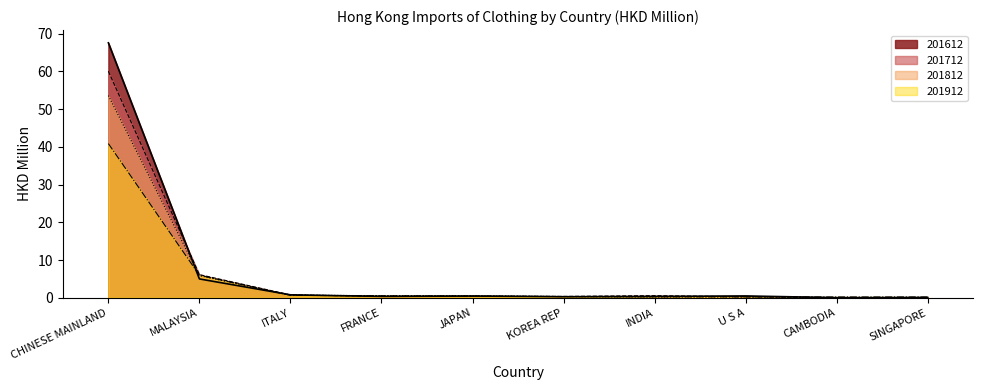

The value of 201912 at INDIA is 0.1. True or false?

False